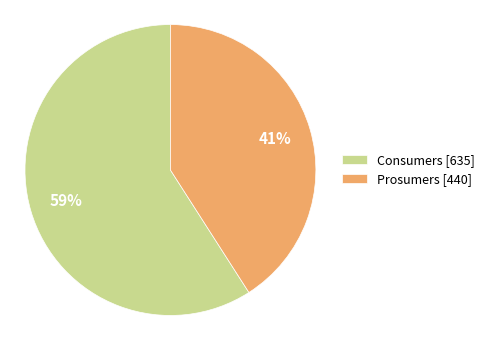

Is the sum of Consumers [635] and Prosumers [440] greater than half?

Yes